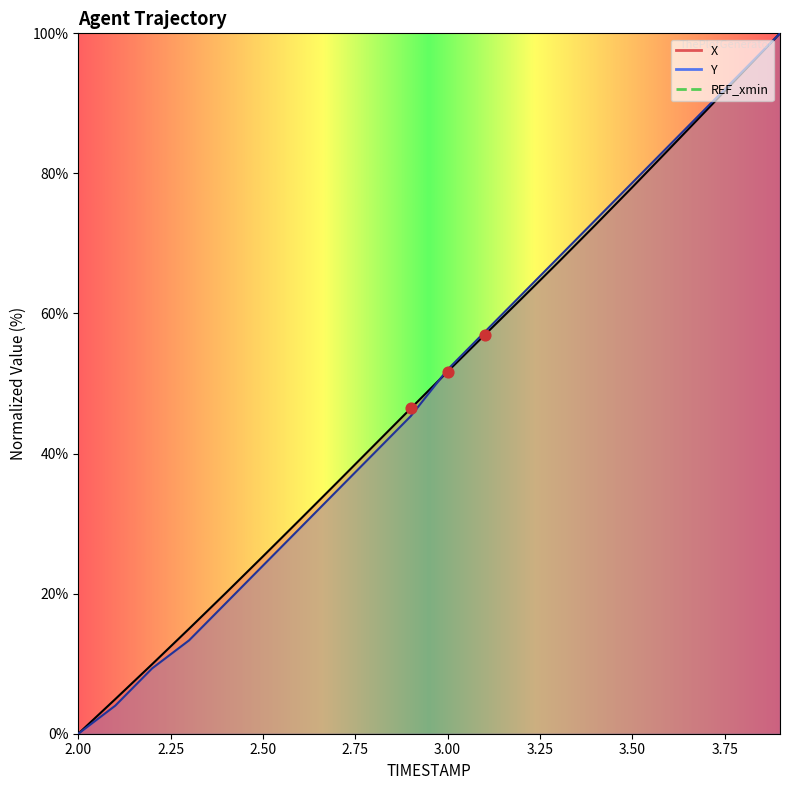

Which series contains the lowest Y value?

X